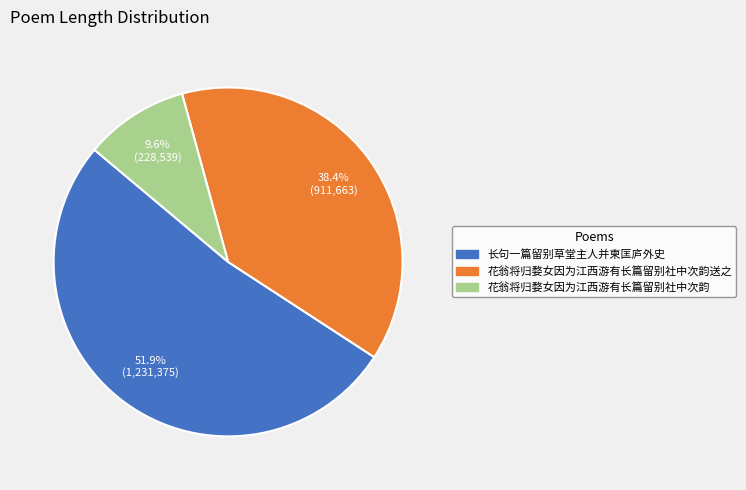

Count the number of slices in the pie.

3